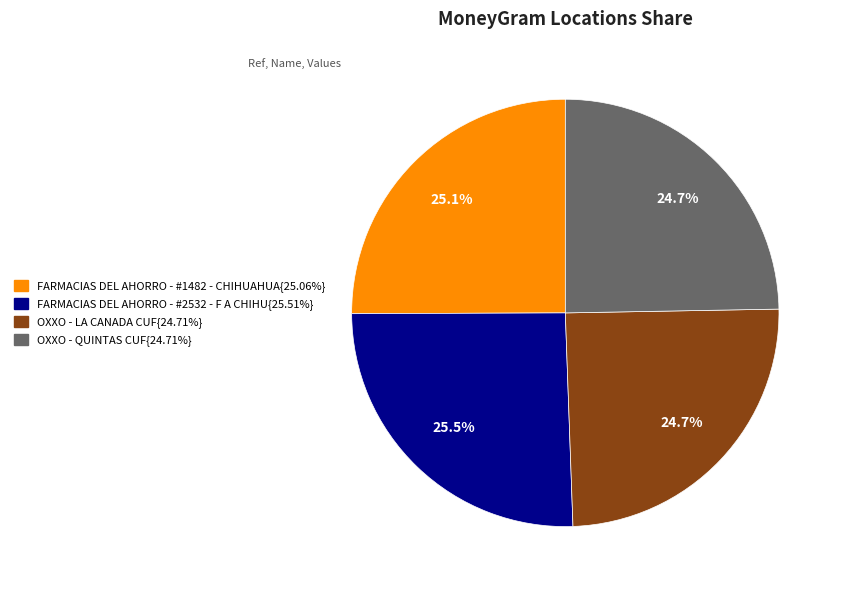

Does any single category account for the majority?

No